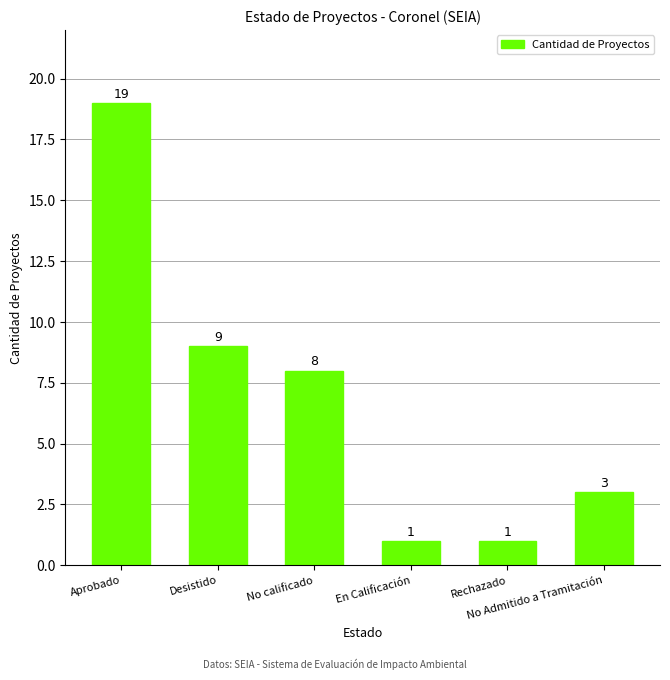

What is the greatest value displayed?

19